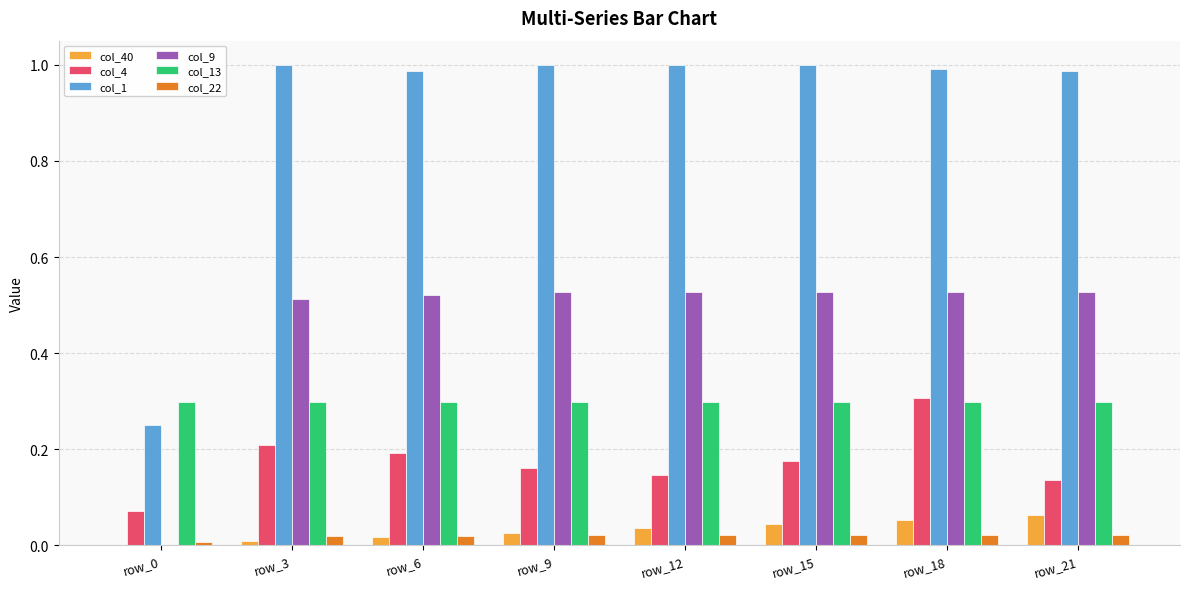

At which category is the sum across all series the highest?

row_18